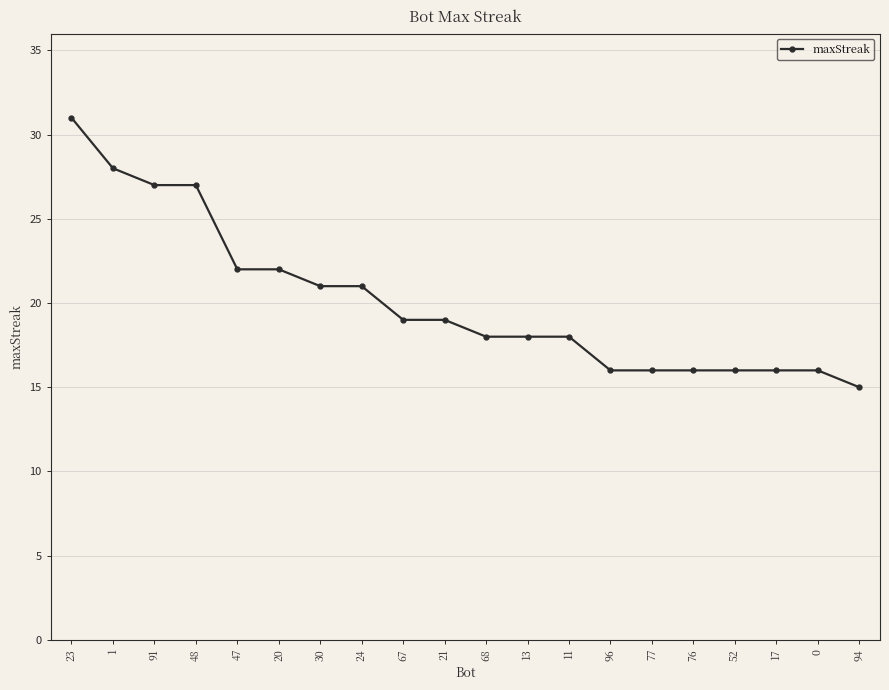

True or false: the data shows 16 at 76.

True